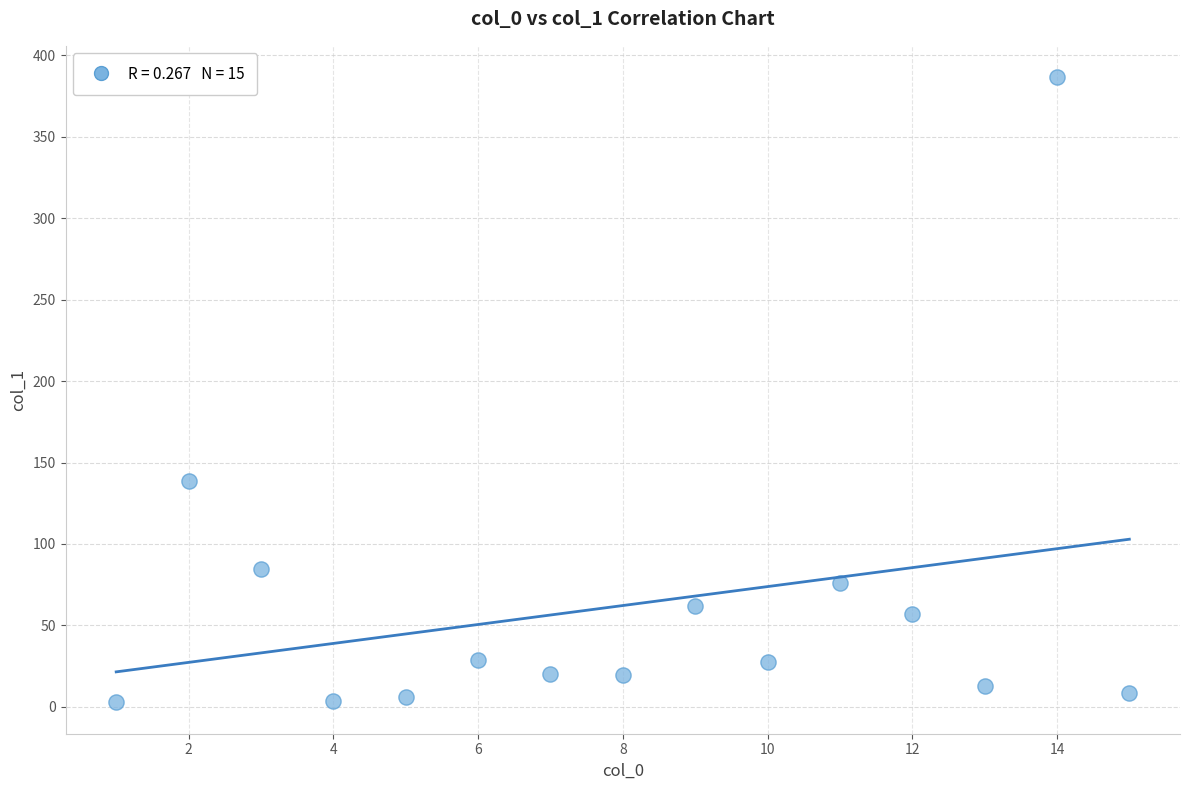

What is the range of X values (max minus min)?

14.0